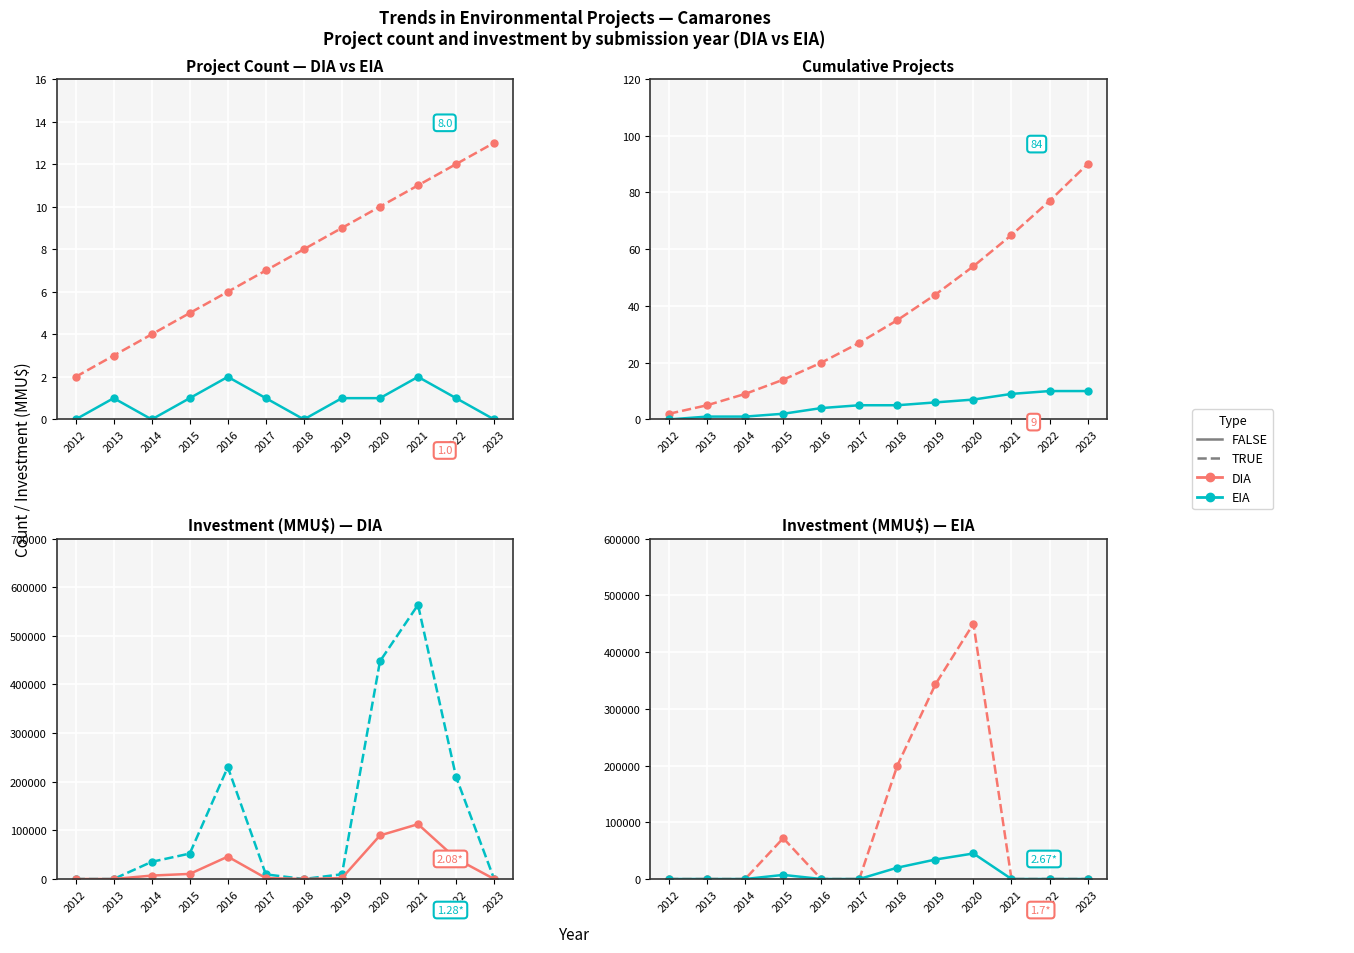

What is the average value of the EIA series?

1